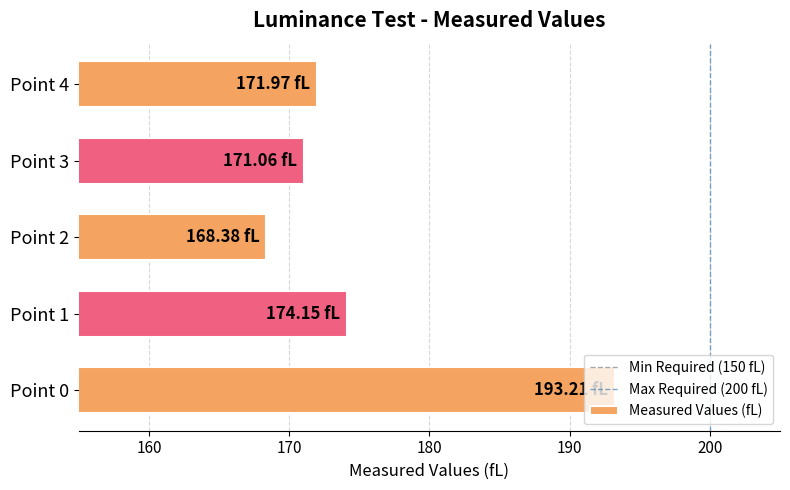

Is it true that the value at Point 0 is 193.2?

True